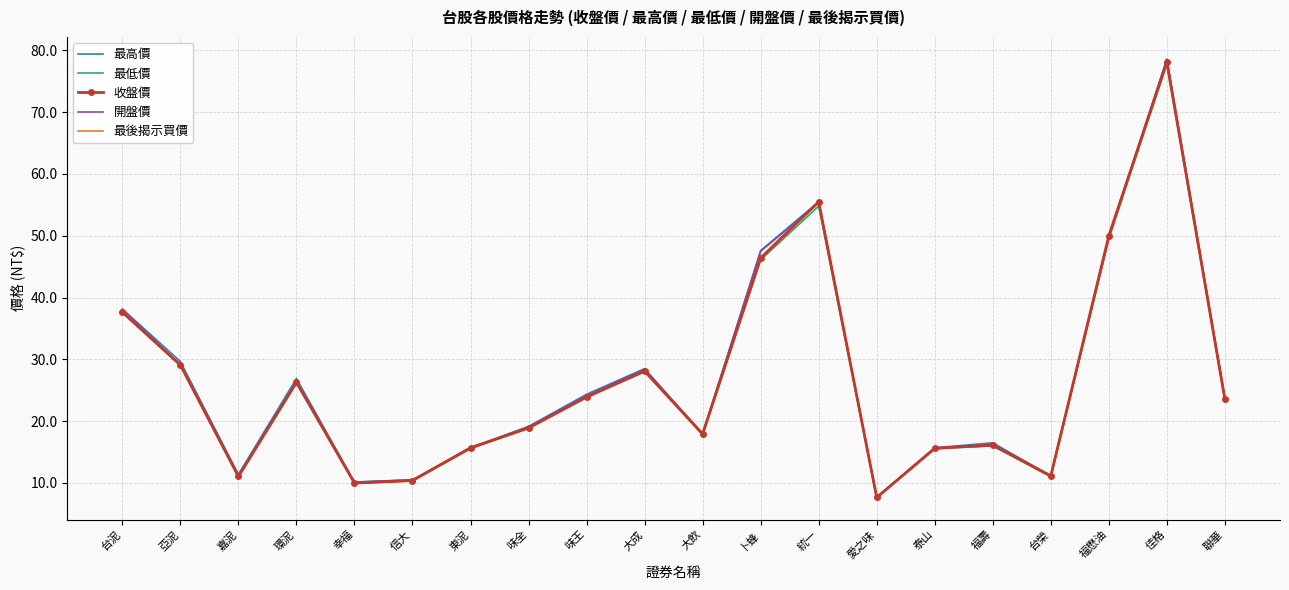

The 收盤價 series shows 7.7 at 愛之味. True or false?

True